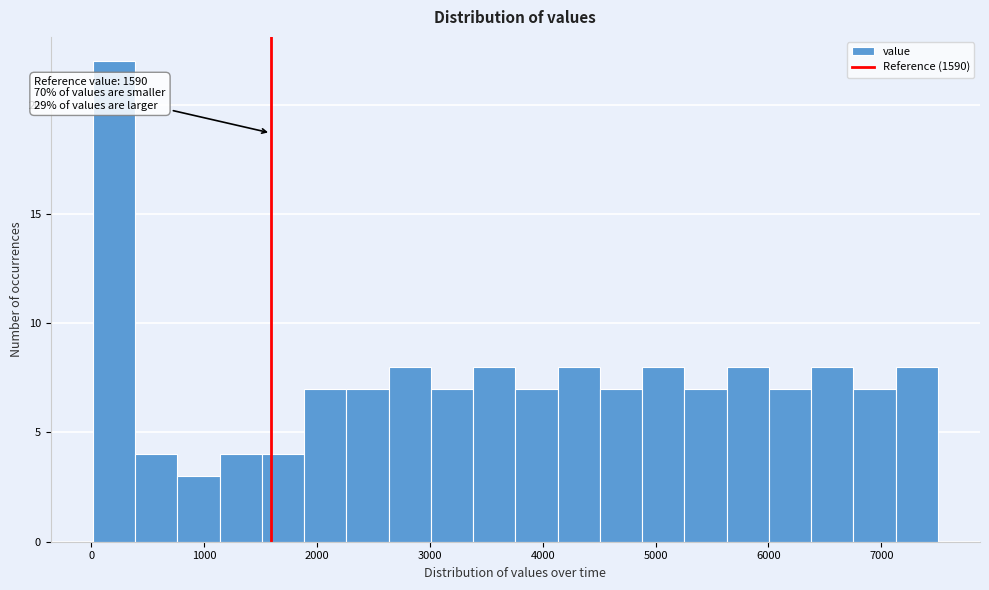

Around what value on the x-axis is the tallest bar? Give the approximate position of its centre, as read against the axis.

200